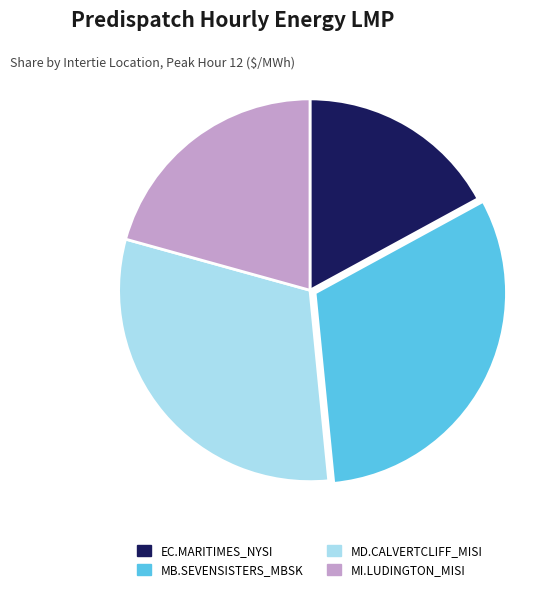

Which slice is the largest?

MB.SEVENSISTERS_MBSK